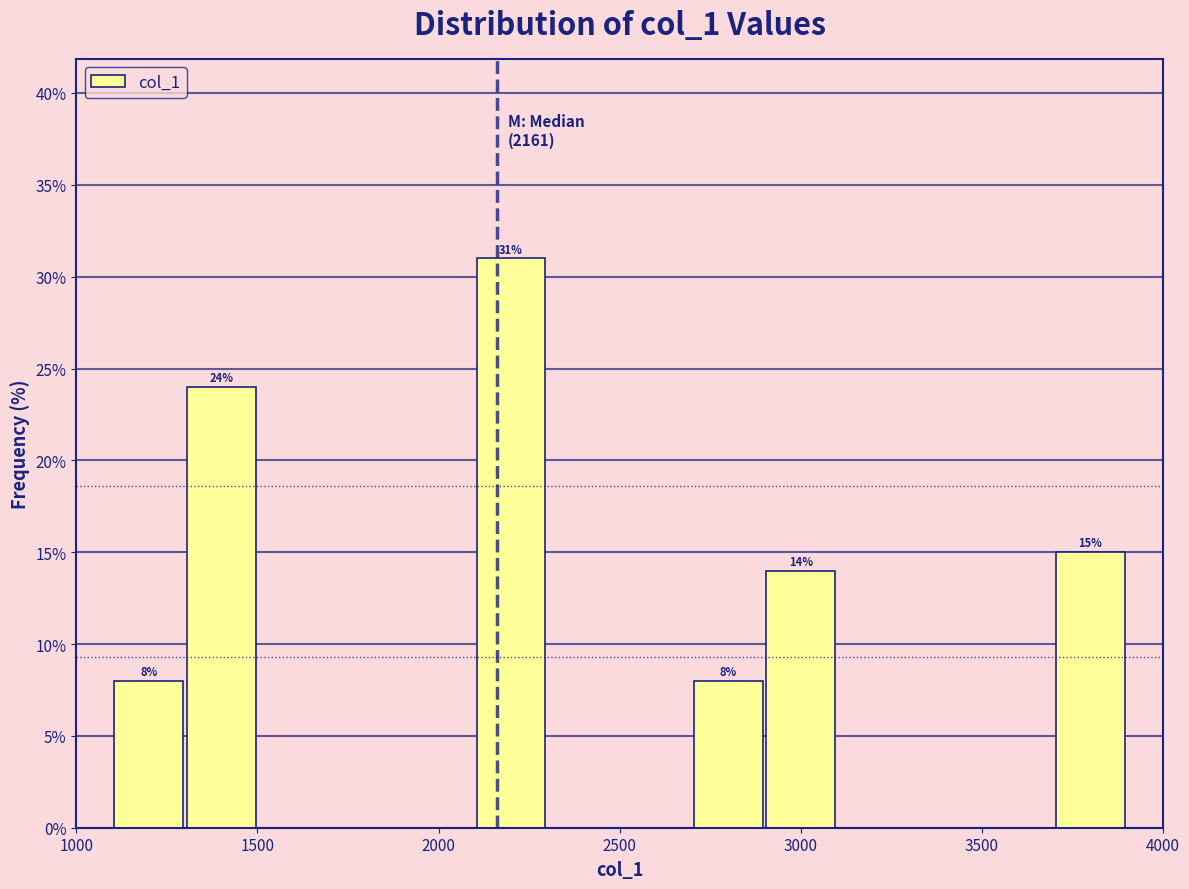

Over which range of the x-axis is the bar tallest?

2100 to 2300